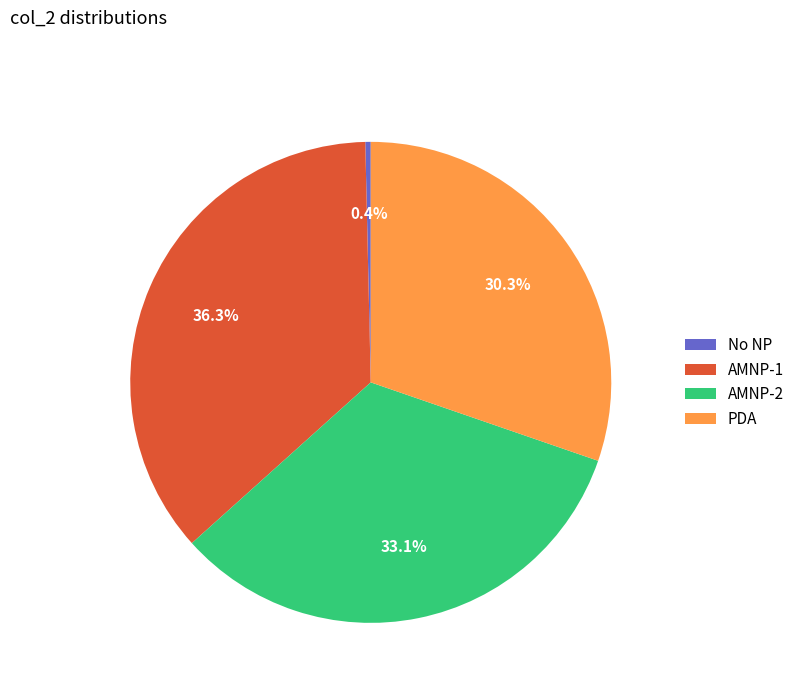

Count the number of slices in the pie.

4